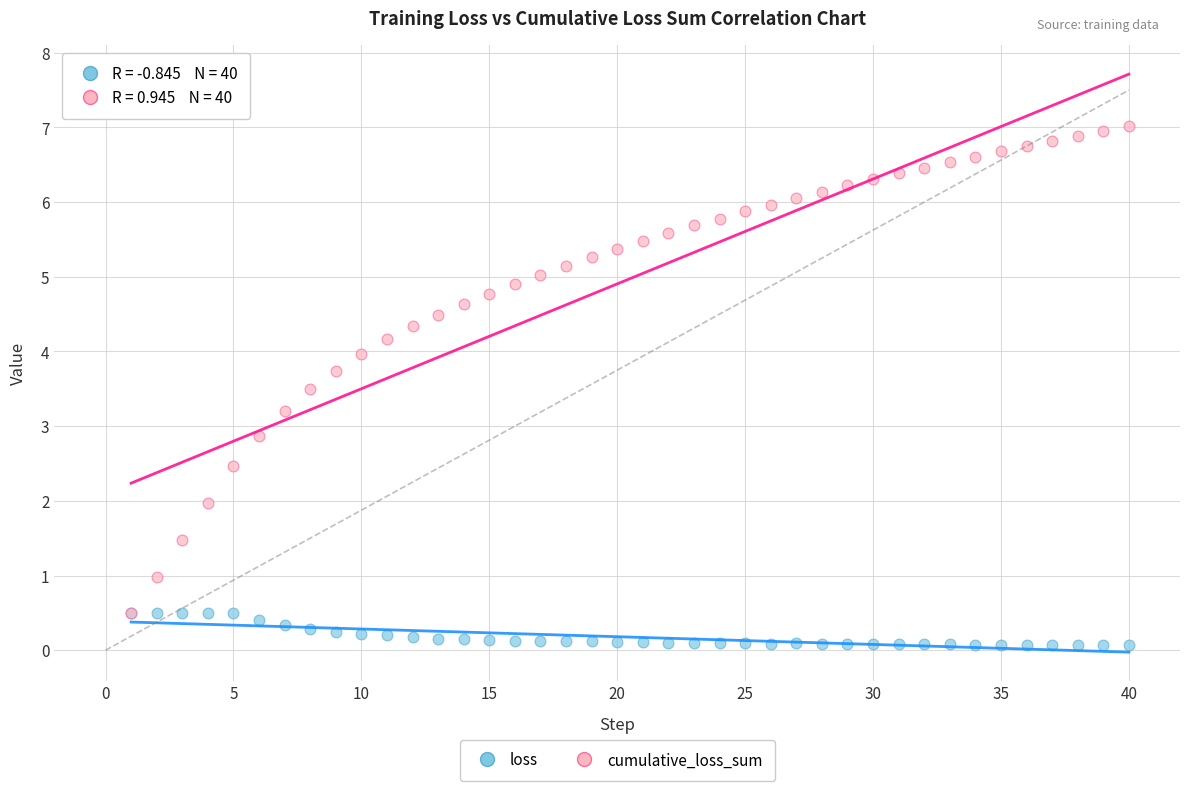

What are all the series names shown in the legend?

loss, cumulative_loss_sum